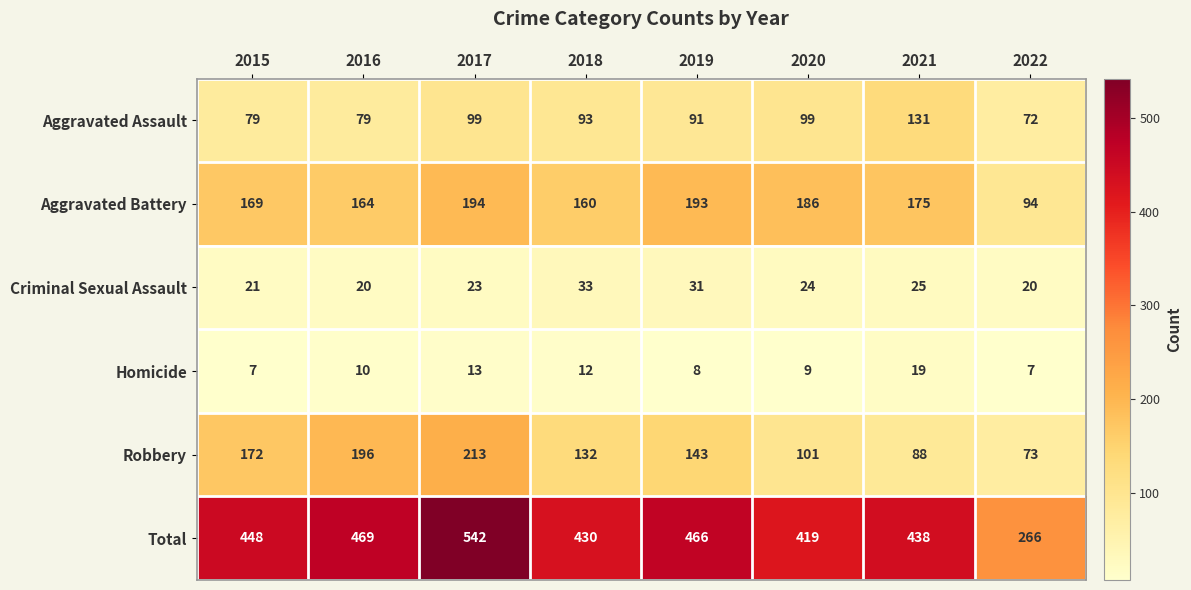

At which category is the sum across all series the highest?

2017